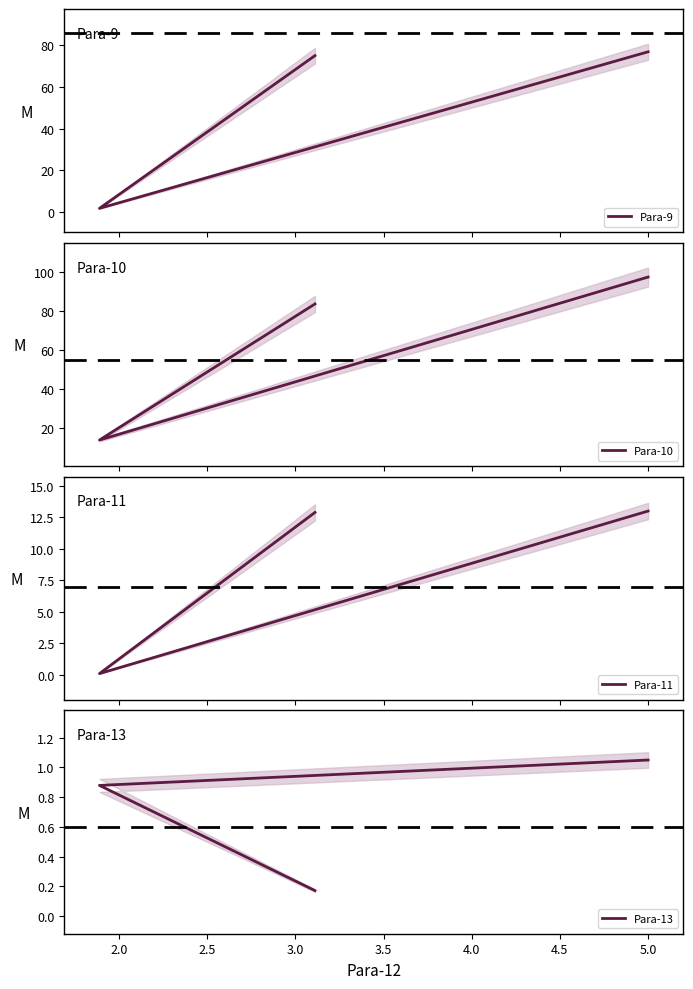

What is the difference between the second highest and minimum values in the Para-11 series?

12.8